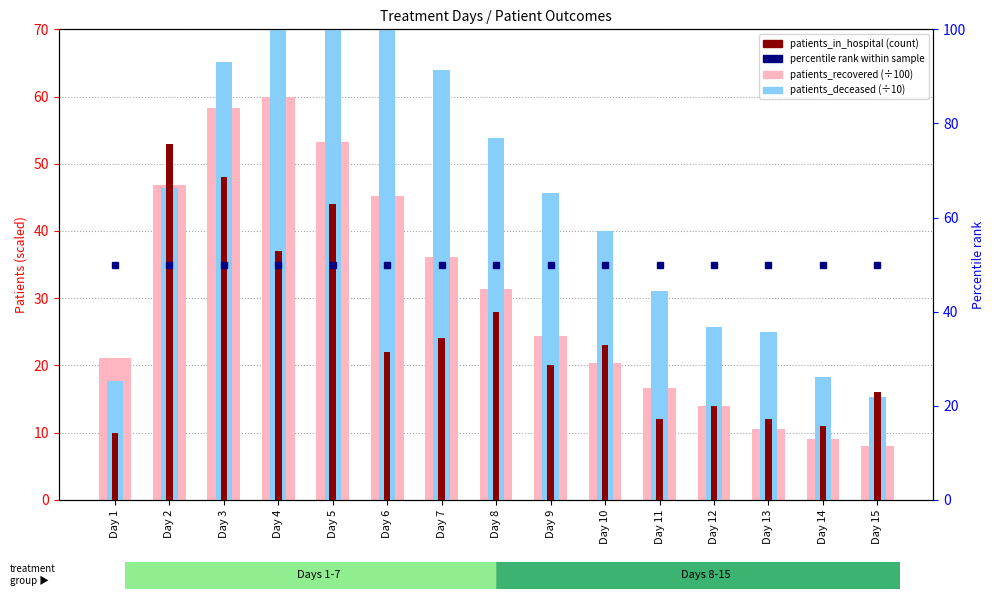

What value does the patients_in_hospital series have at Day 10?

23.0